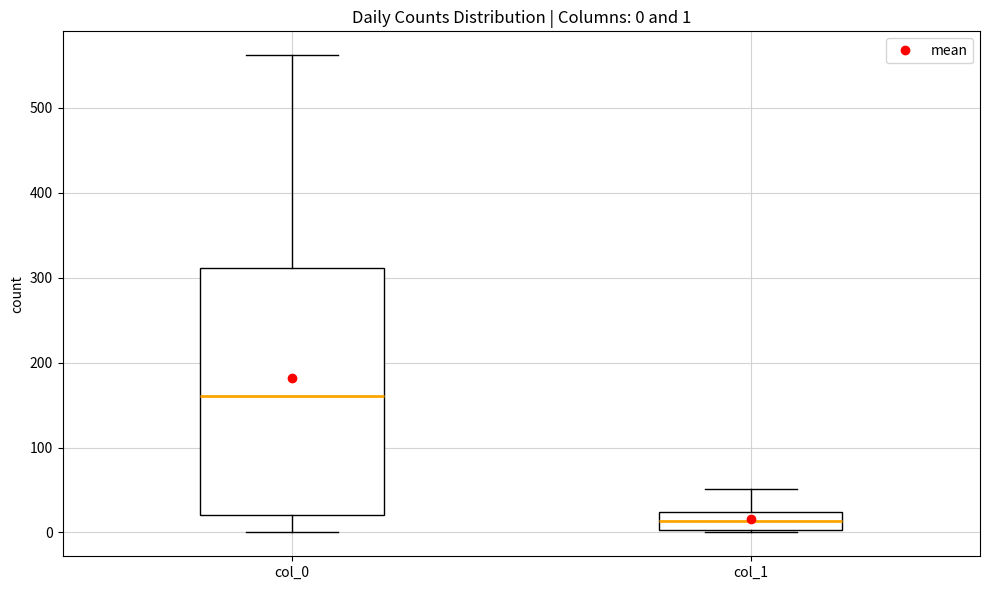

Comparing the boxes themselves (not the whiskers), which one is the tallest?

col_0